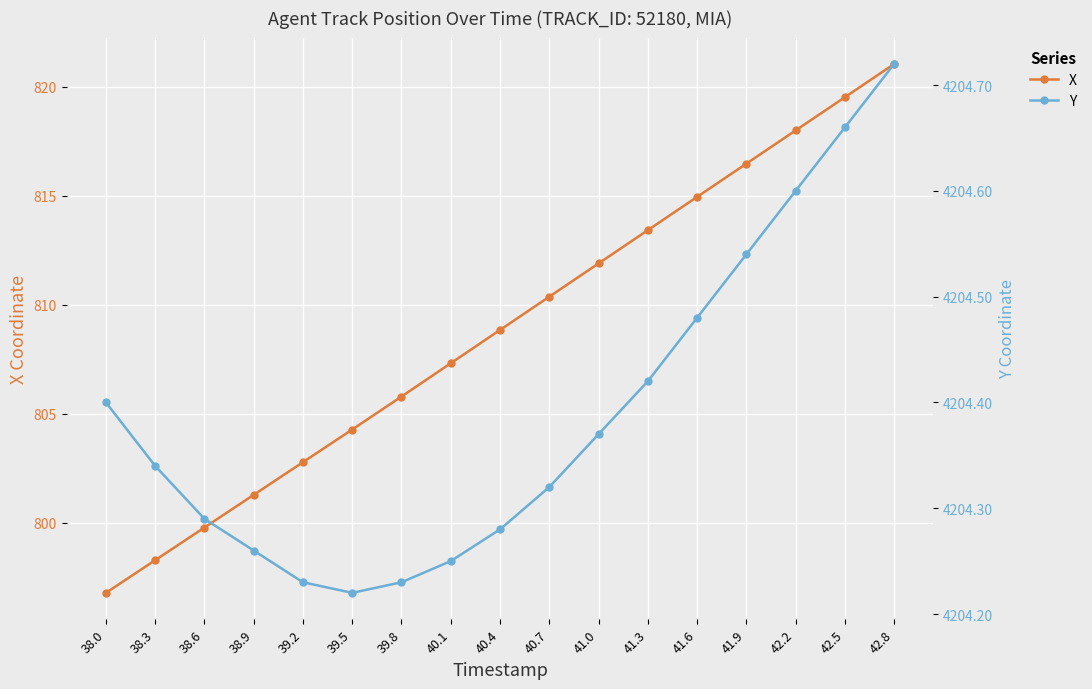

Which series has the widest spread of values?

X